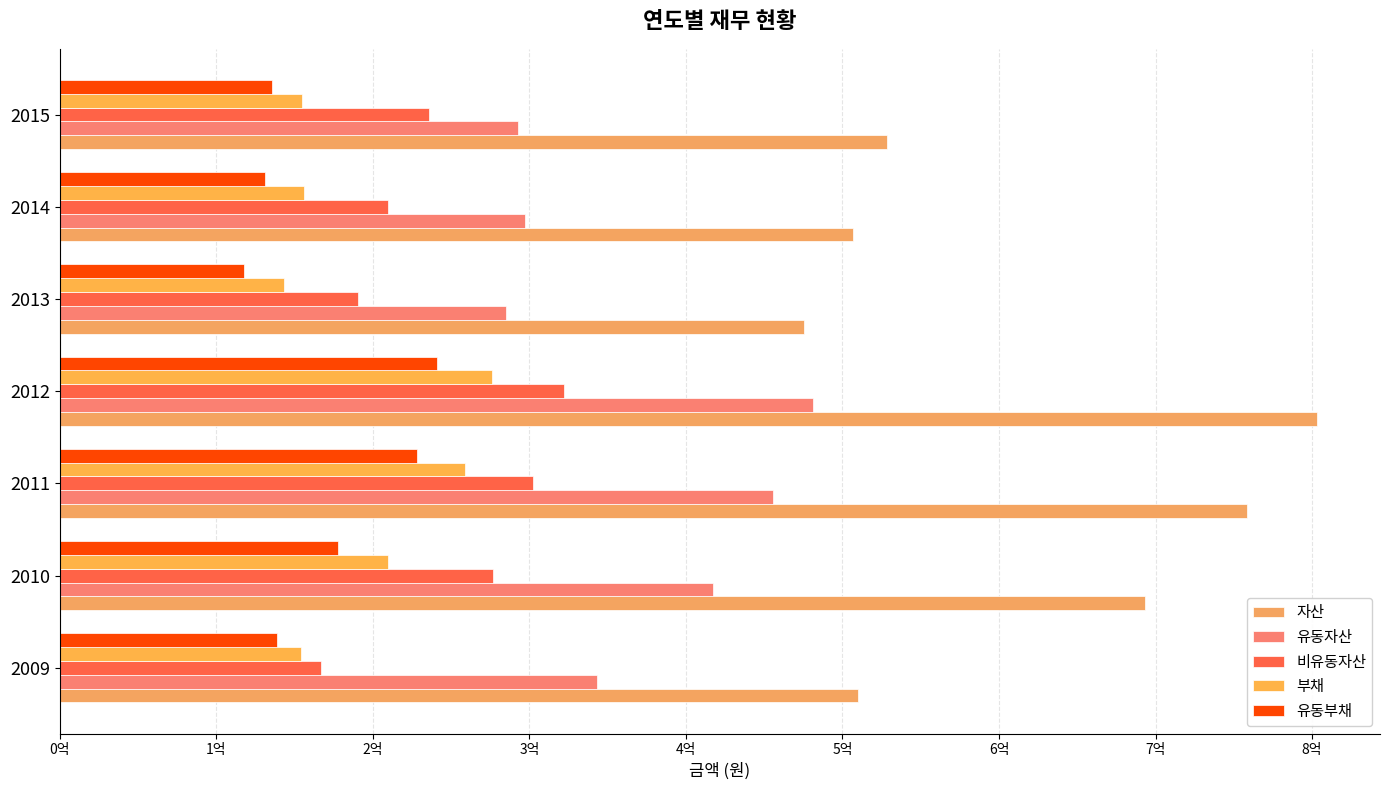

Which series has the largest total across all categories?

자산